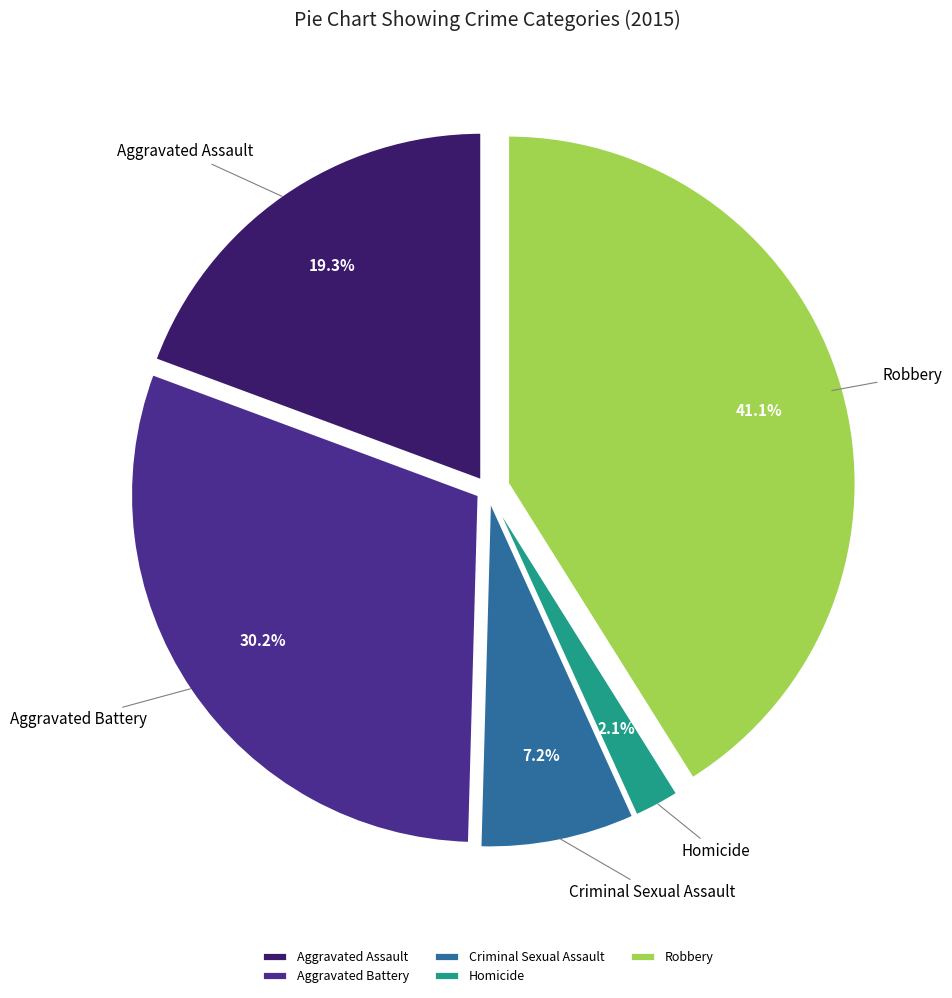

Count the number of slices in the pie.

5